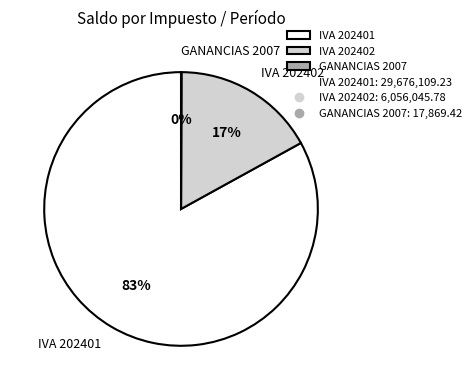

The IVA 202402 slice represents 9% of the pie. True or false?

False